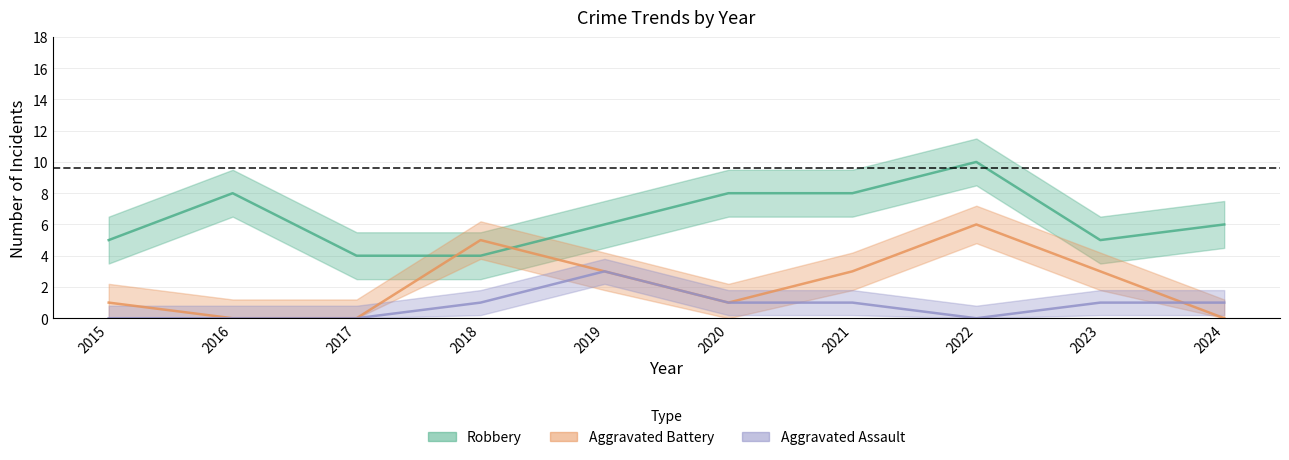

How many positive values does the Aggravated Battery series have?

7